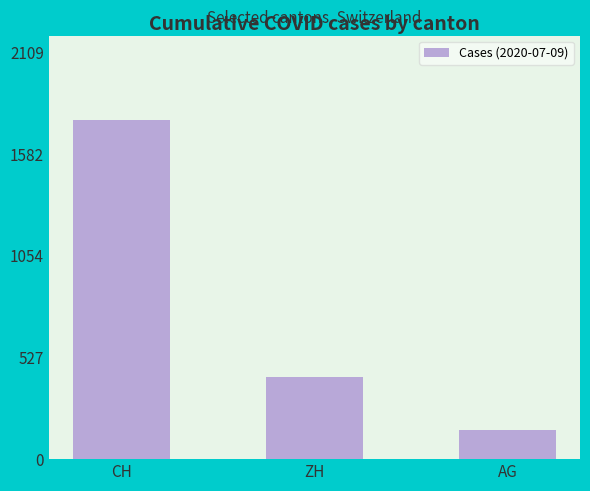

Reading left to right, extract all data points from this chart.

1758	424	153